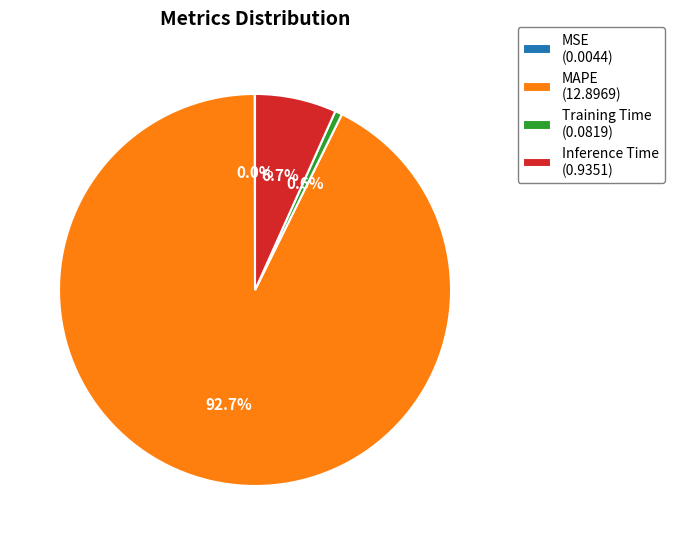

Is the sum of MAPE (12.8969) and Inference Time (0.9351) greater than half?

Yes